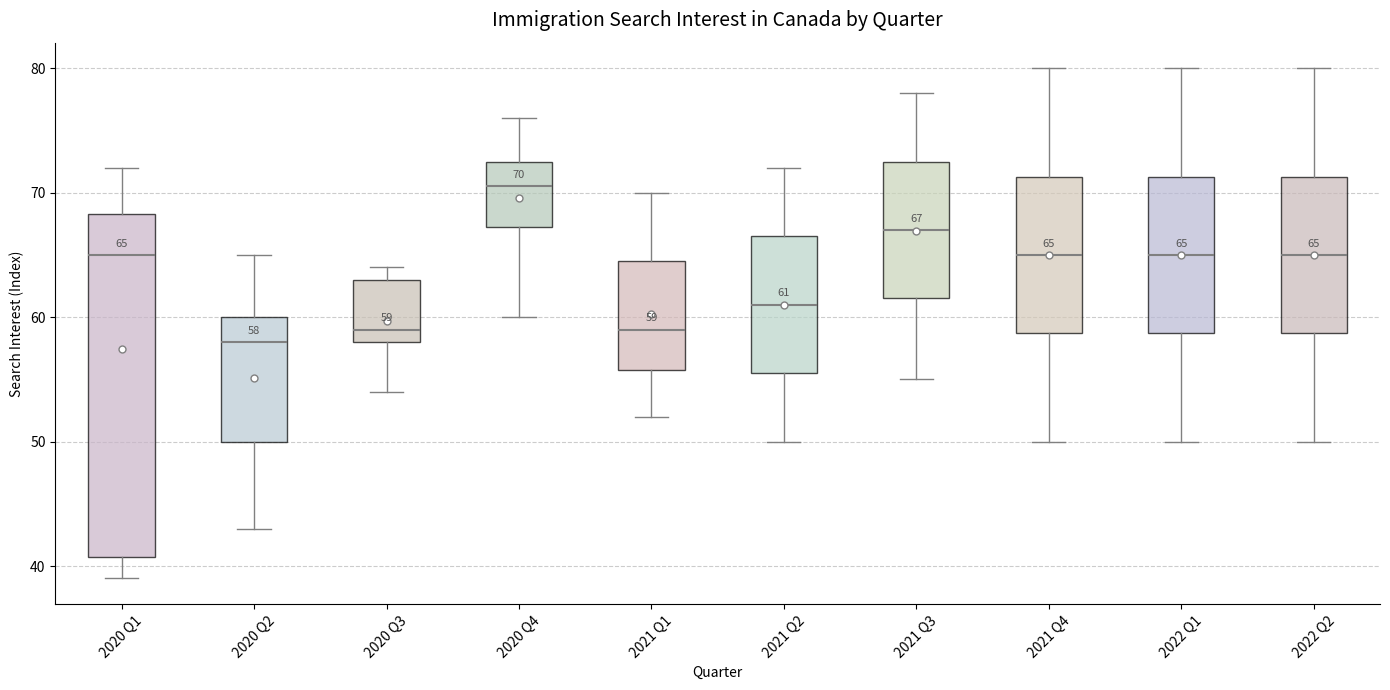

Which box's median line is the lowest?

2020 Q2